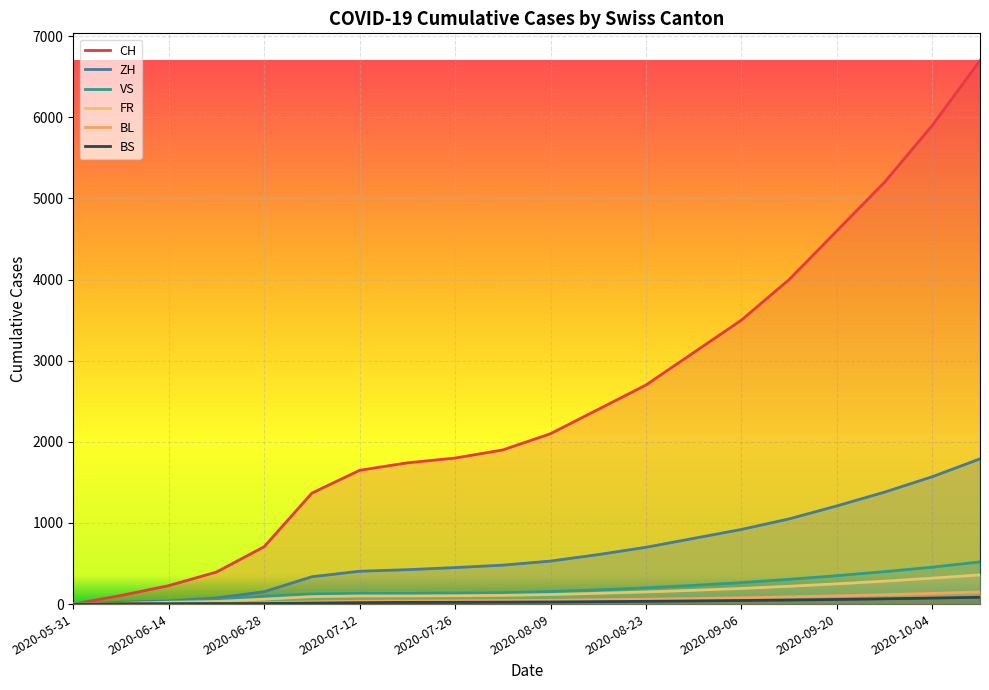

What is the value of the CH point at the 4th from the left?

395